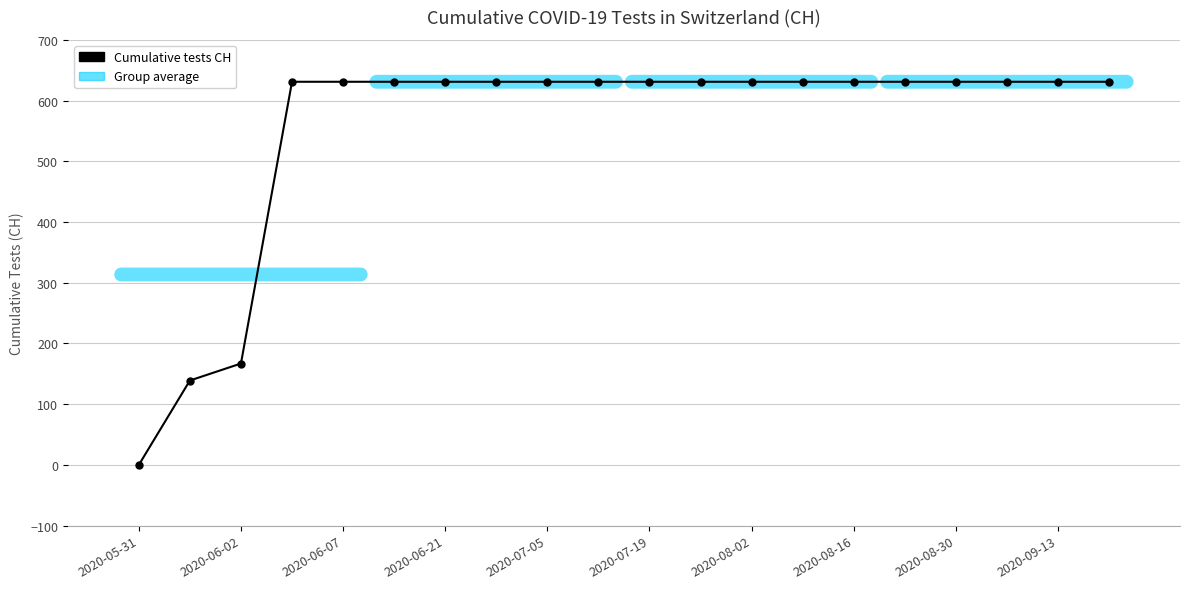

What is the value of the 19th point from the left?

631